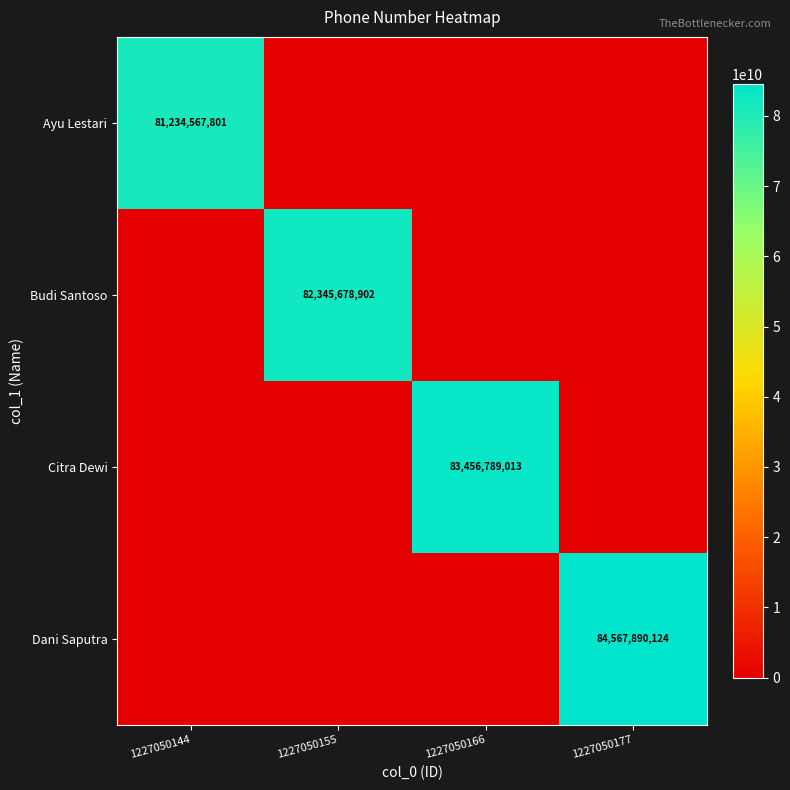

Which label corresponds to the largest value in the chart?

1227050177